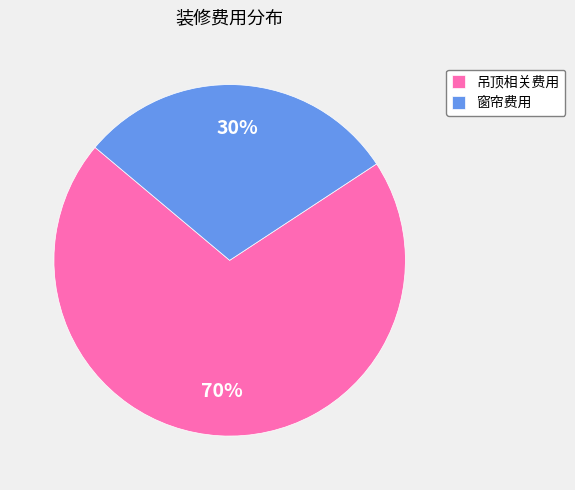

True or false: 吊顶相关费用 accounts for 65% of the total.

False